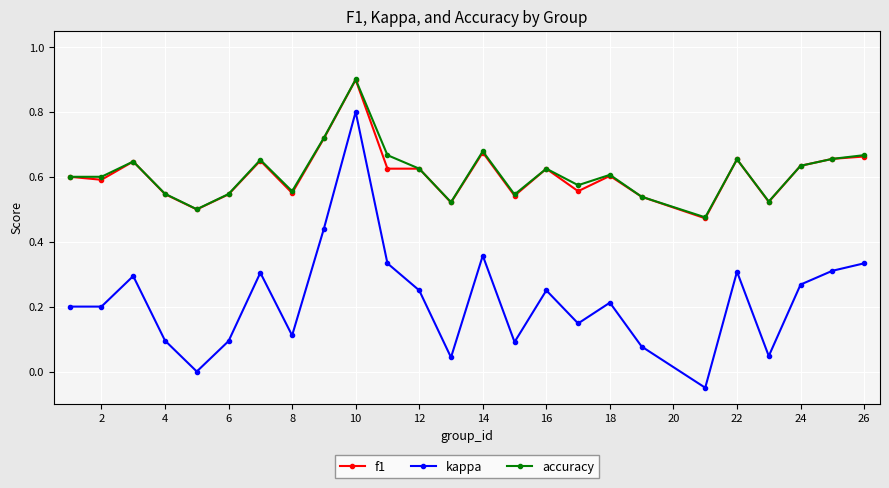

True or false: kappa and f1 cross at least once.

False